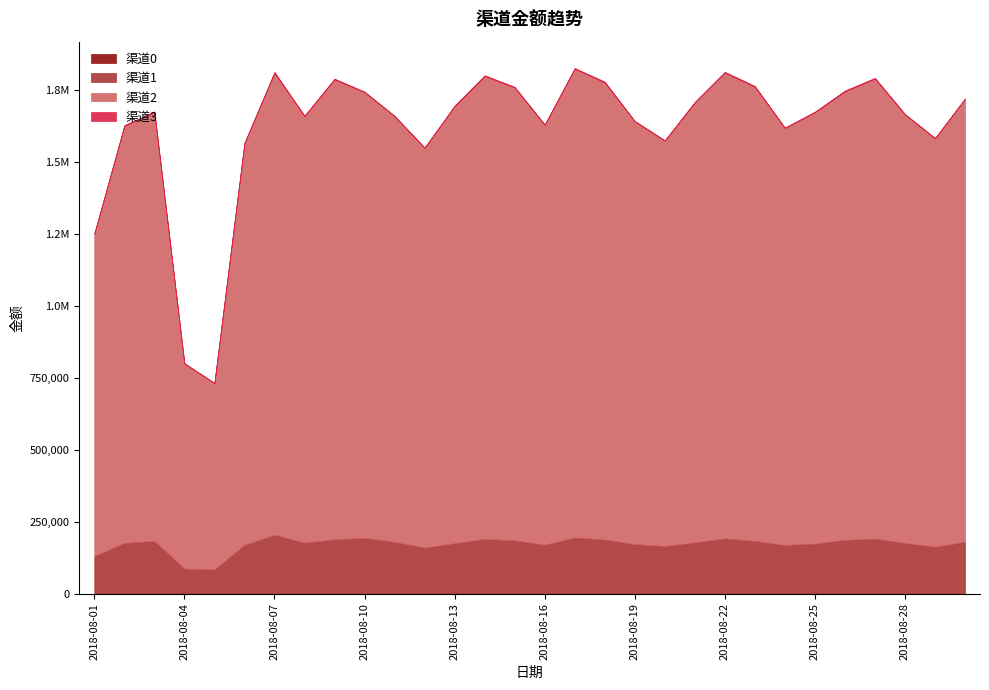

Reading left to right, transcribe all the data shown in this chart.

渠道0: 0.0	0.0	0.0	0.0	0.0	0.0	0.0	0.0	0.0	0.0	0.0	0.0	0.0	0.0	0.0	0.0	0.0	0.0	0.0	0.0	0.0	0.0	0.0	0.0	0.0	0.0	0.0	0.0	0.0	0.0
渠道1: 130378.5	176136.4	183150.8	86961.1	83851.0	169146.6	204514.5	177196.8	188311.7	193590.8	180000.0	160000.0	175000.0	190000.0	185000.0	170000.0	195000.0	188000.0	172000.0	165000.0	178000.0	192000.0	183000.0	169000.0	174000.0	187000.0	191000.0	176000.0	163000.0	180000.0
渠道2: 1120983.6	1450267.6	1491131.9	713169.4	648030.9	1396918.2	1606891.9	1483096.2	1600423.6	1550000.0	1480000.0	1390000.0	1520000.0	1610000.0	1575000.0	1460000.0	1630000.0	1590000.0	1470000.0	1410000.0	1530000.0	1620000.0	1580000.0	1450000.0	1500000.0	1560000.0	1600000.0	1490000.0	1420000.0	1540000.0
渠道3: 1804.5	2930.3	2872.2	1528.8	1243.3	2184.7	3051.4	2432.3	2284.4	2392.5	2100.0	1950.0	2300.0	2800.0	2600.0	2050.0	3100.0	2750.0	2200.0	1980.0	2400.0	2900.0	2650.0	2150.0	2350.0	2700.0	2850.0	2250.0	2000.0	2500.0